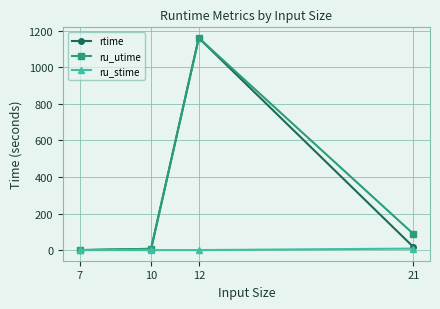

Is it true that rtime equals 1777.0 at 12?

False